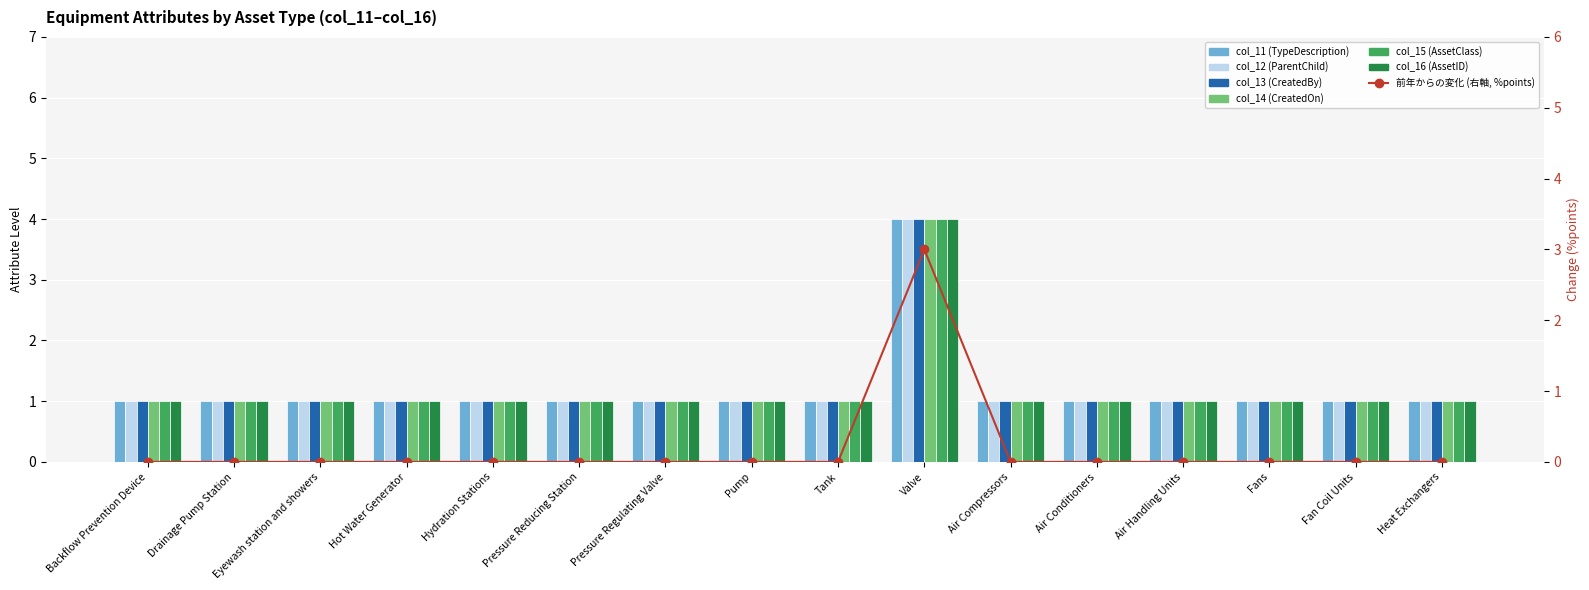

Between Hydration Stations and Fans, which is larger?

Hydration Stations